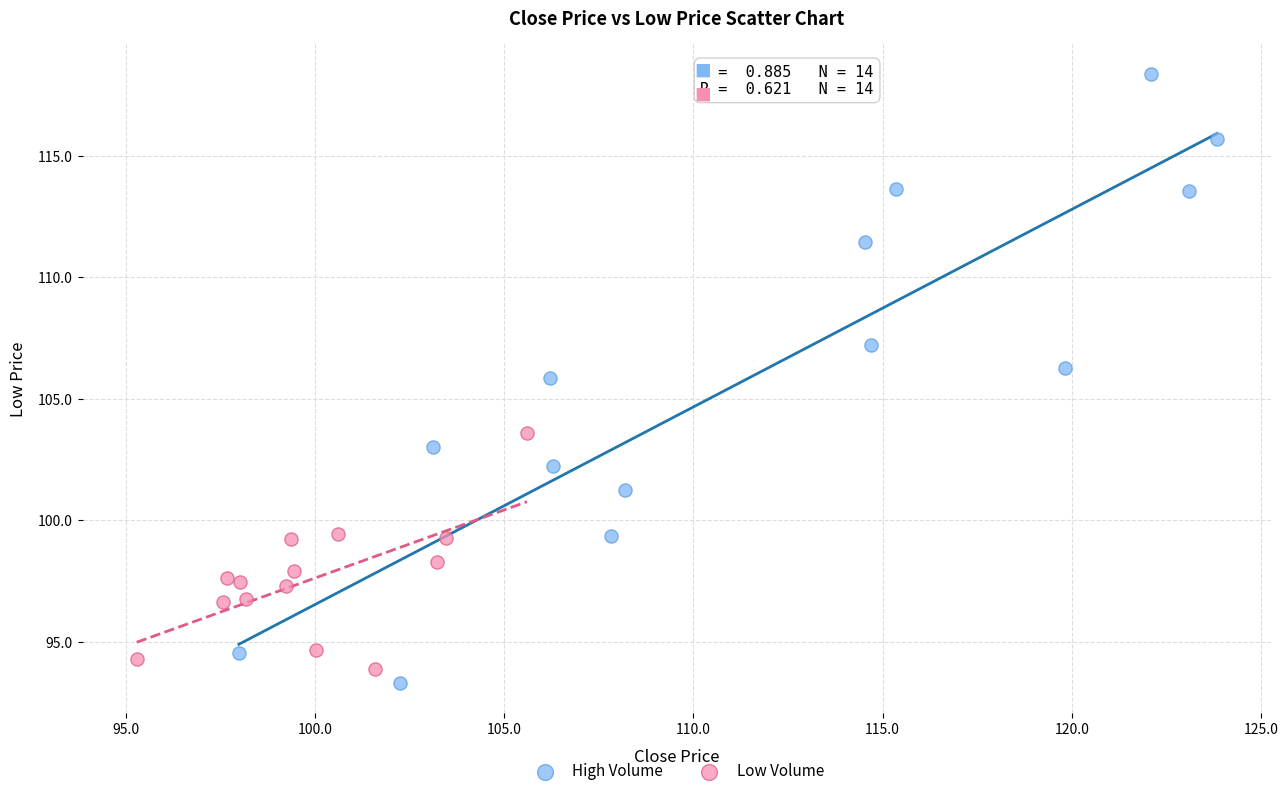

Which series has the largest Y range (max minus min)?

High Volume